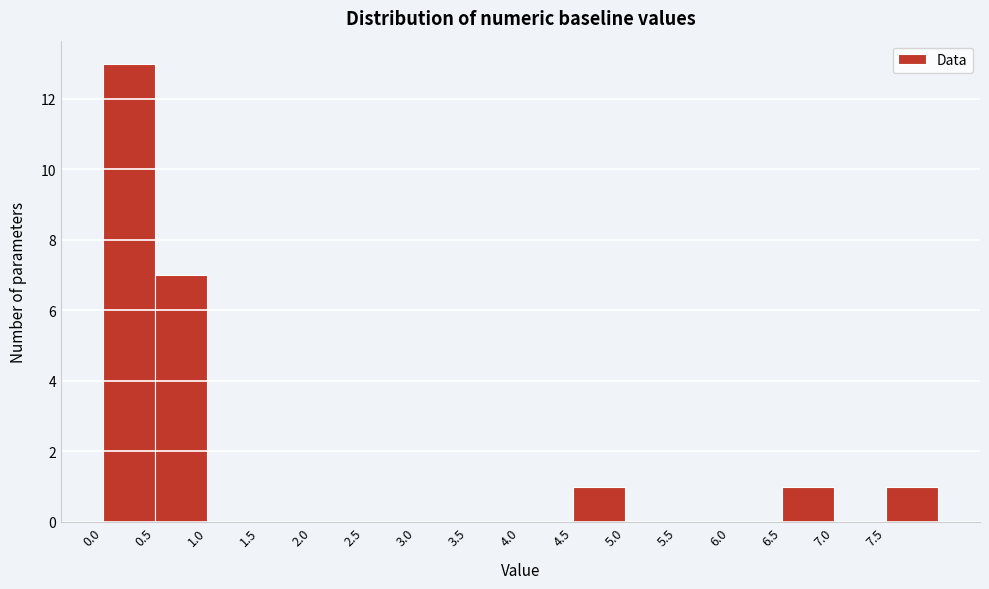

How tall is the bar that spans 0.5 to 1.0 on the x-axis? The values are not printed on the chart, so give them approximately, as read against the axis.

7